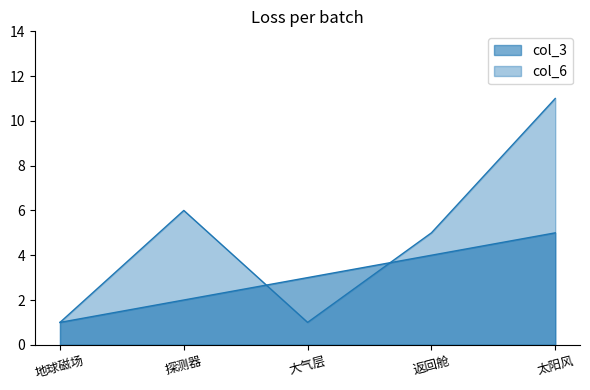

Between 太阳风 and 返回舱, which is larger?

太阳风